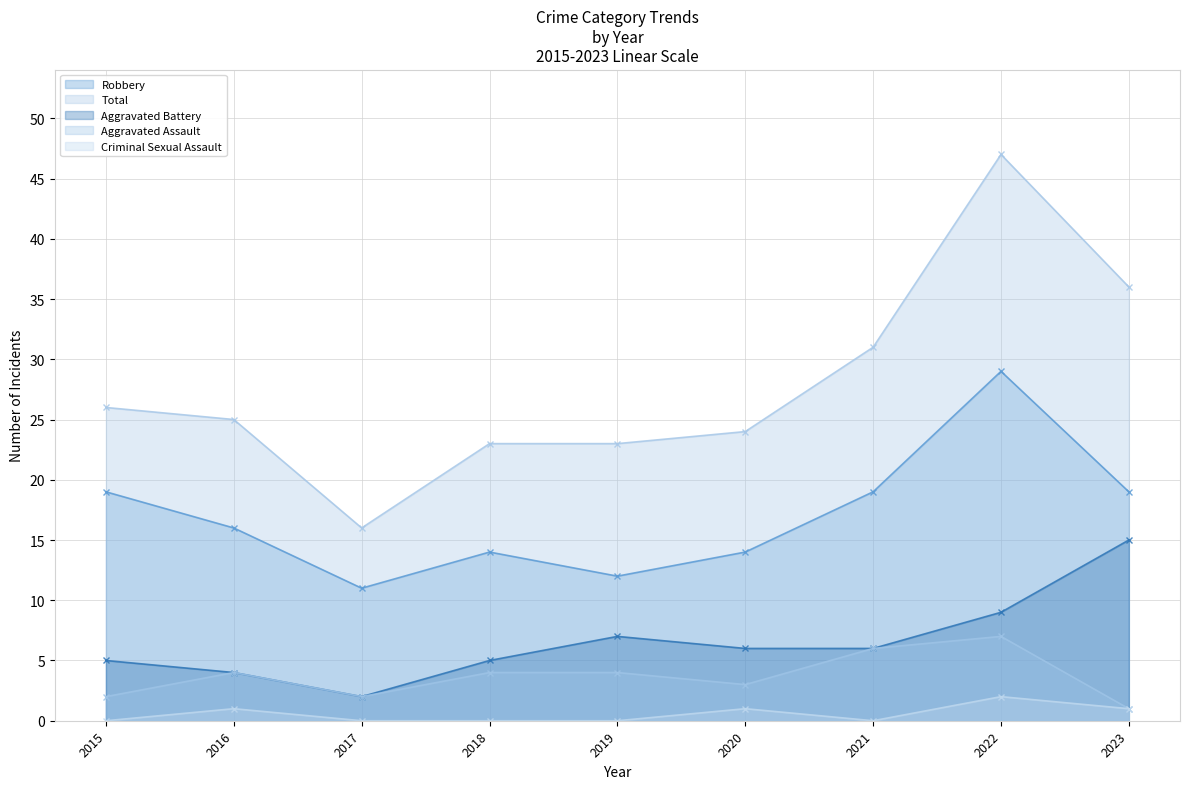

Which series has the widest spread of values?

Total